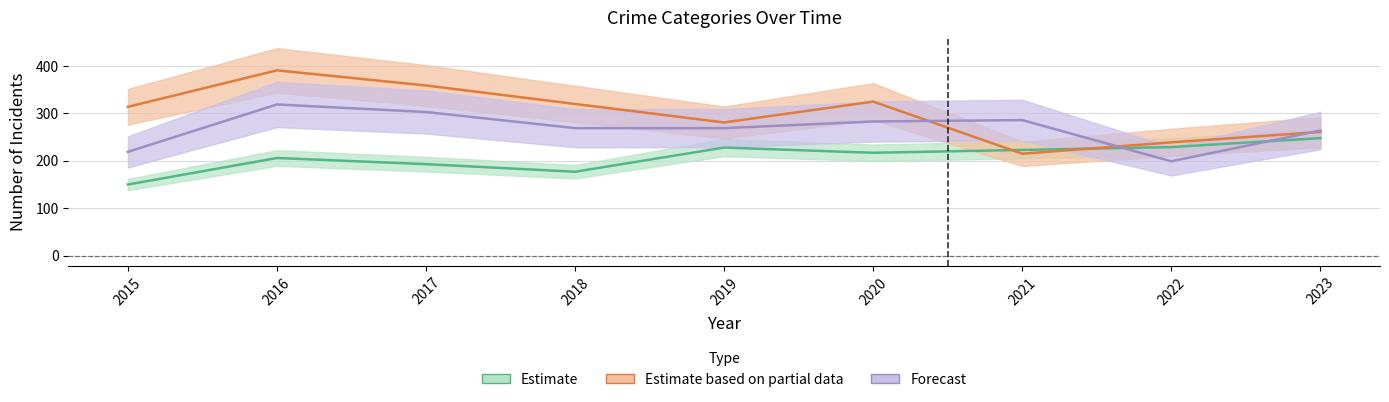

How many intersections are there between Aggravated Assault and Aggravated Battery?

2